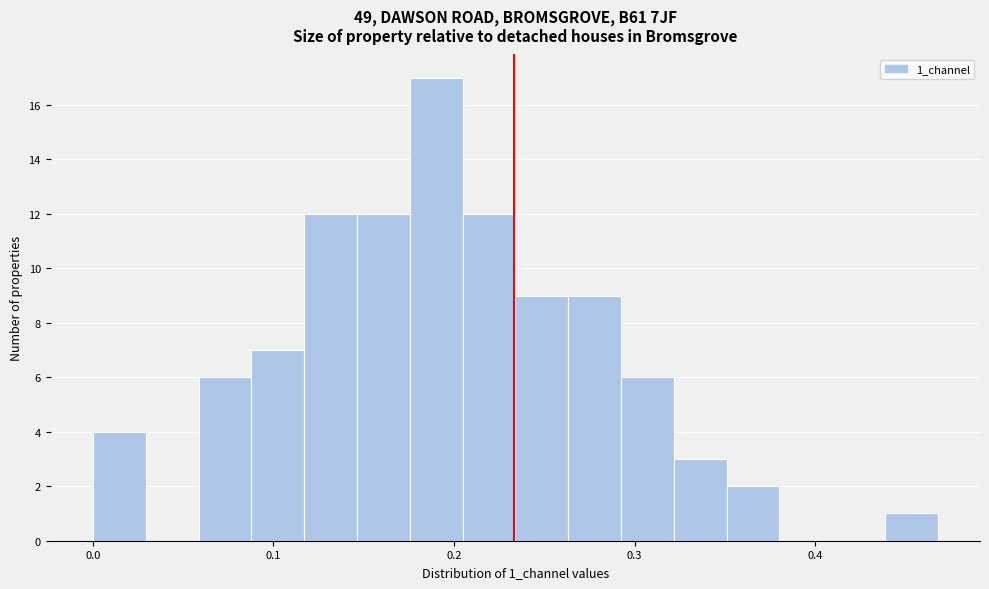

Read against the x-axis, roughly where is the centre of the tallest bar?

0.19